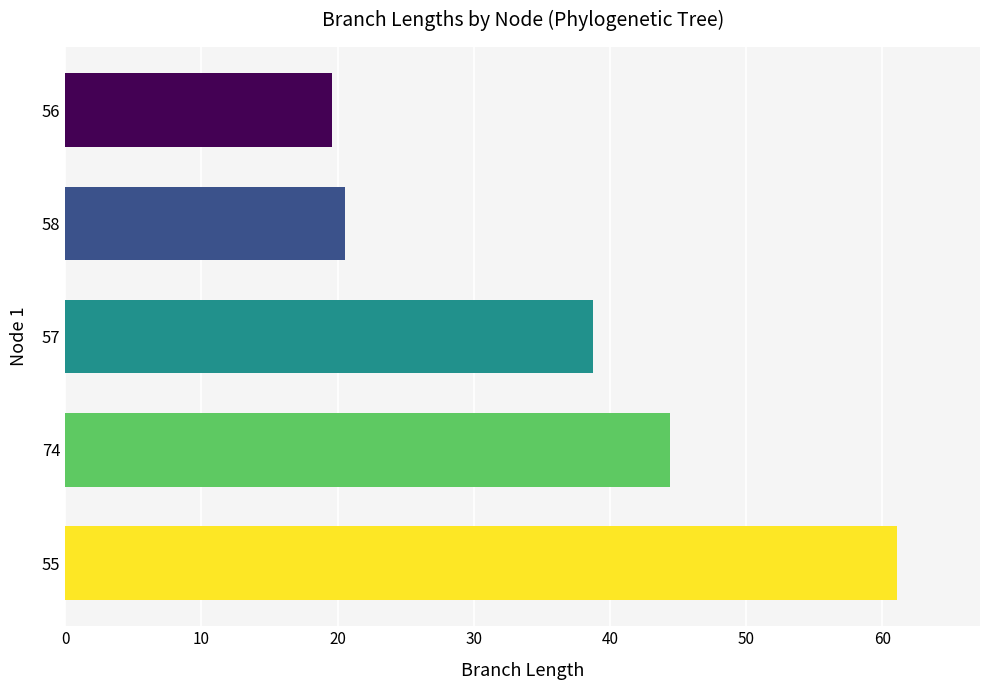

Reading bottom to top, list all the values displayed in this chart.

55=61.1	74=44.4	57=38.8	58=20.6	56=19.6